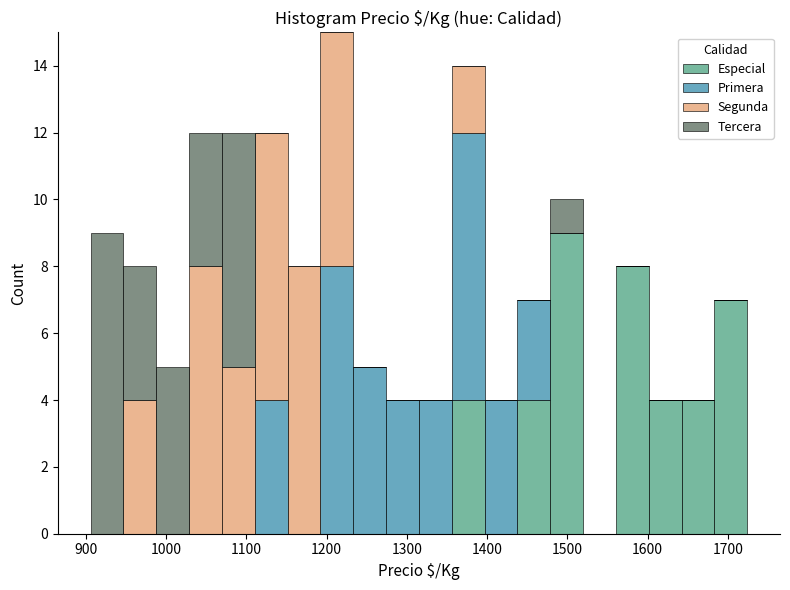

Reading left to right, list every stacked bar in this chart as the range it spans on the x-axis followed by its total height. Neither the bar edges nor the heights are printed on the chart, so give them approximately, as read against the axes.

910 to 950: 9
950 to 990: 8
990 to 1030: 5
1030 to 1070: 12
1070 to 1110: 12
1110 to 1150: 12
1150 to 1190: 8
1190 to 1230: 15
1230 to 1270: 5
1270 to 1320: 4
1320 to 1360: 4
1360 to 1400: 14
1400 to 1440: 4
1440 to 1480: 7
1480 to 1520: 10
1520 to 1560: 0
1560 to 1600: 8
1600 to 1640: 4
1640 to 1680: 4
1680 to 1720: 7